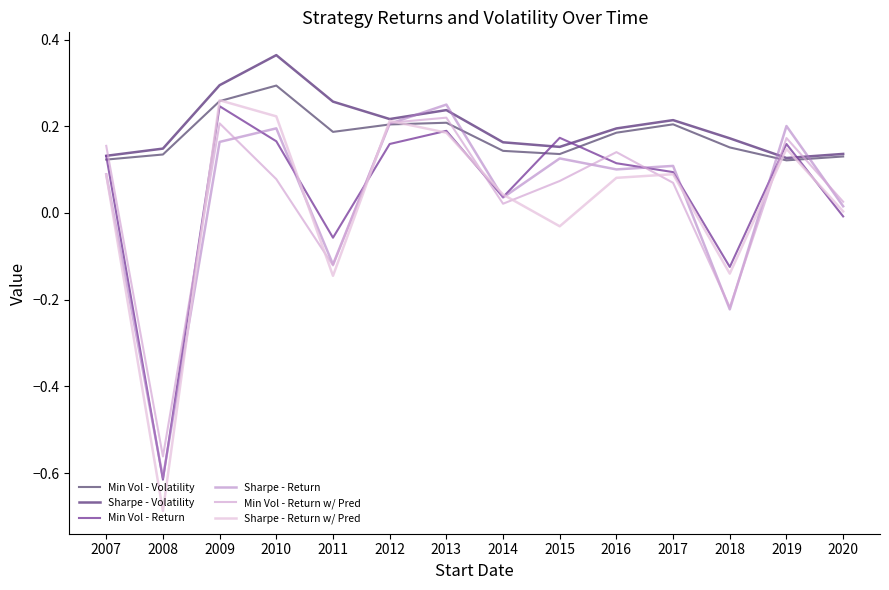

Rank the series by their maximum value, from highest to lowest.

Sharpe - Volatility, Min Vol - Volatility, Sharpe - Return w/ Pred, Sharpe - Return, Min Vol - Return, Min Vol - Return w/ Pred